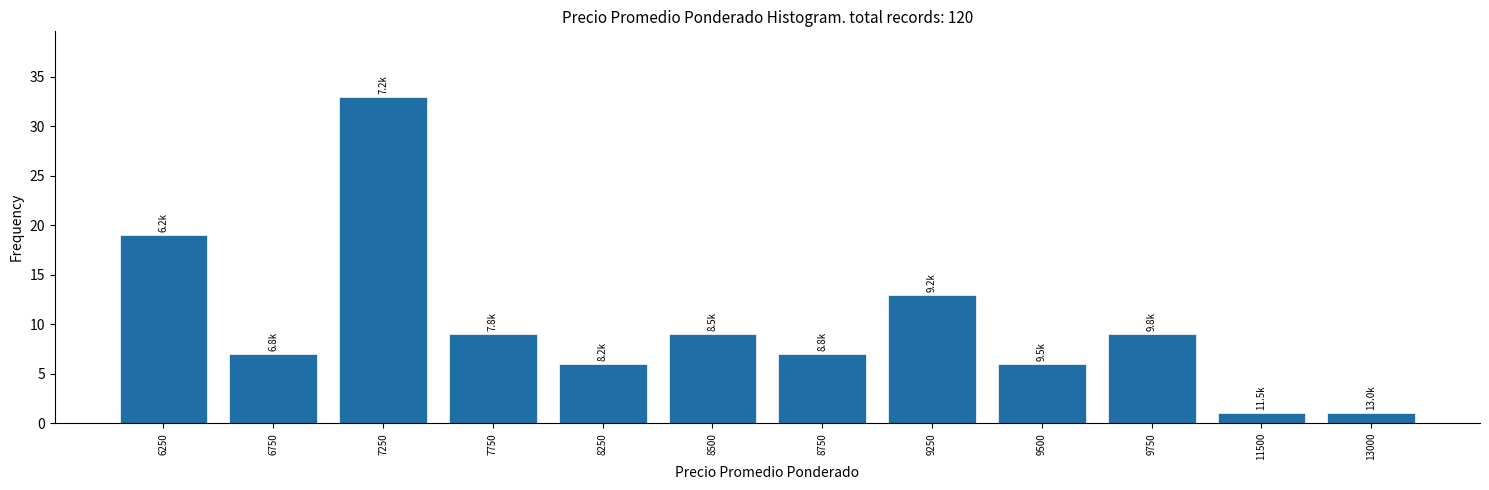

Reading left to right, transcribe all the data shown in this chart.

6250=19	6750=7	7250=33	7750=9	8250=6	8500=9	8750=7	9250=13	9500=6	9750=9	11500=1	13000=1